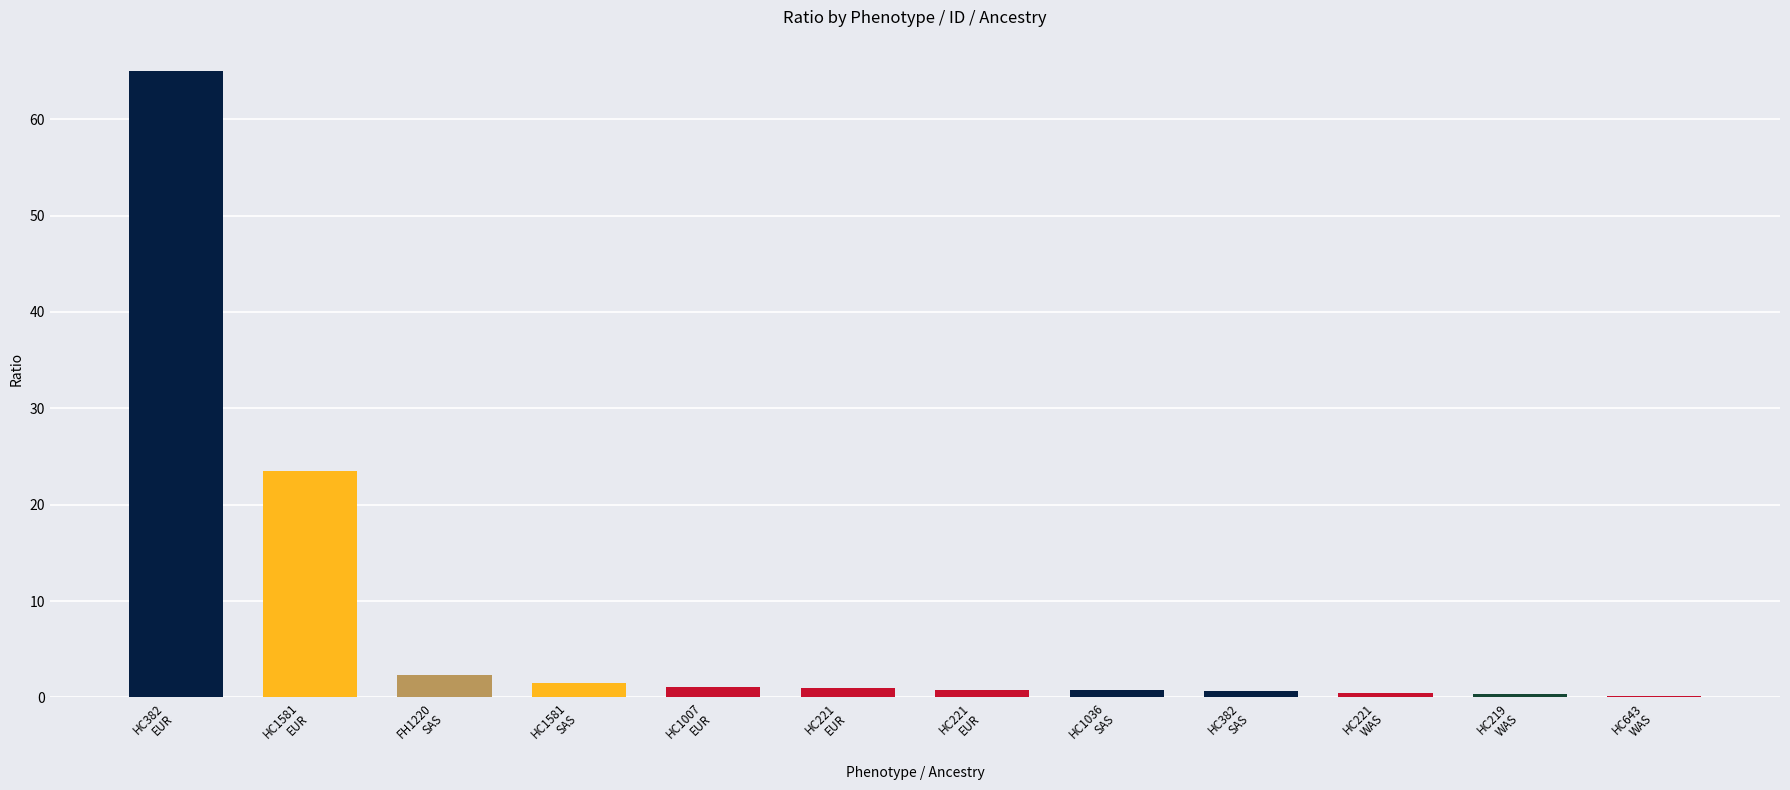

The chart shows a value of 0.3 at HC382
SAS. True or false?

False